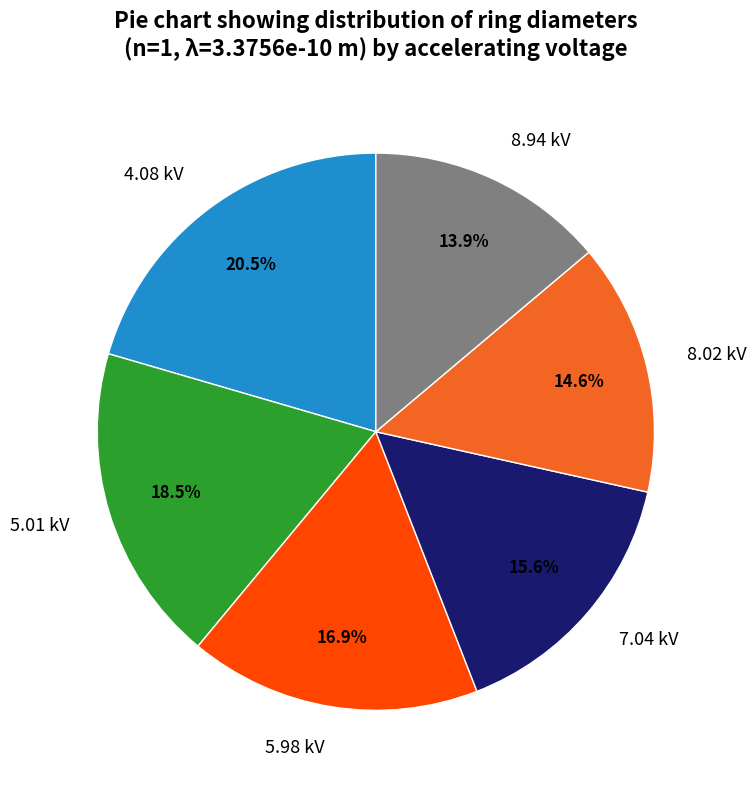

The 7.04 slice represents 3% of the pie. True or false?

False